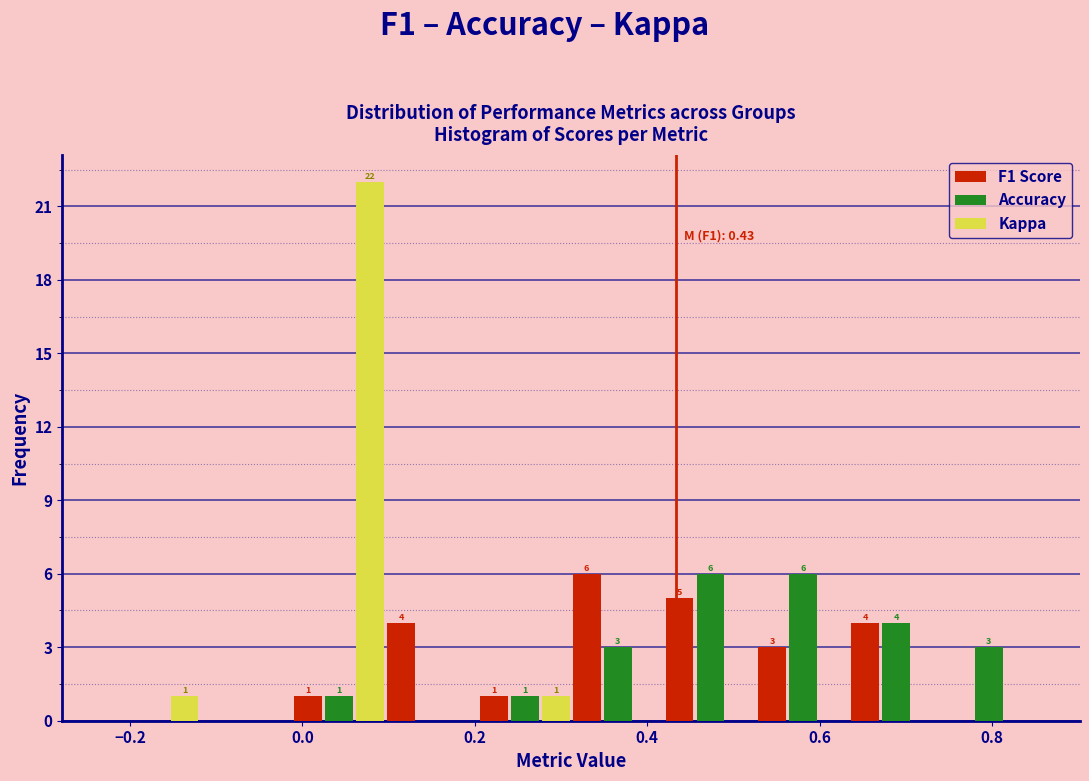

In the F1 Score series, which range on the x-axis has the tallest bar?

0.32 to 0.42